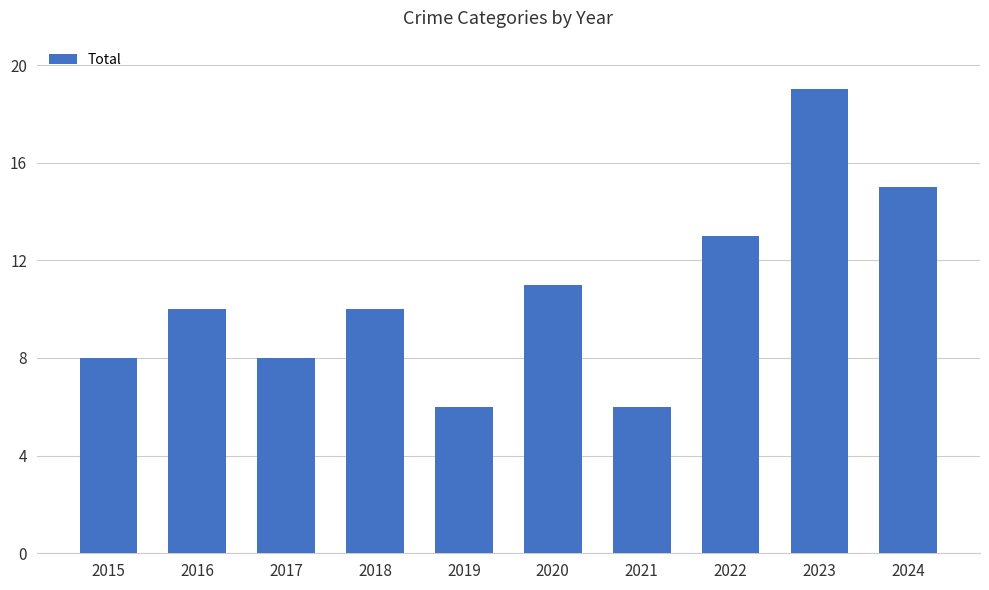

What is the sum of the values at 2024 and 2022?

28